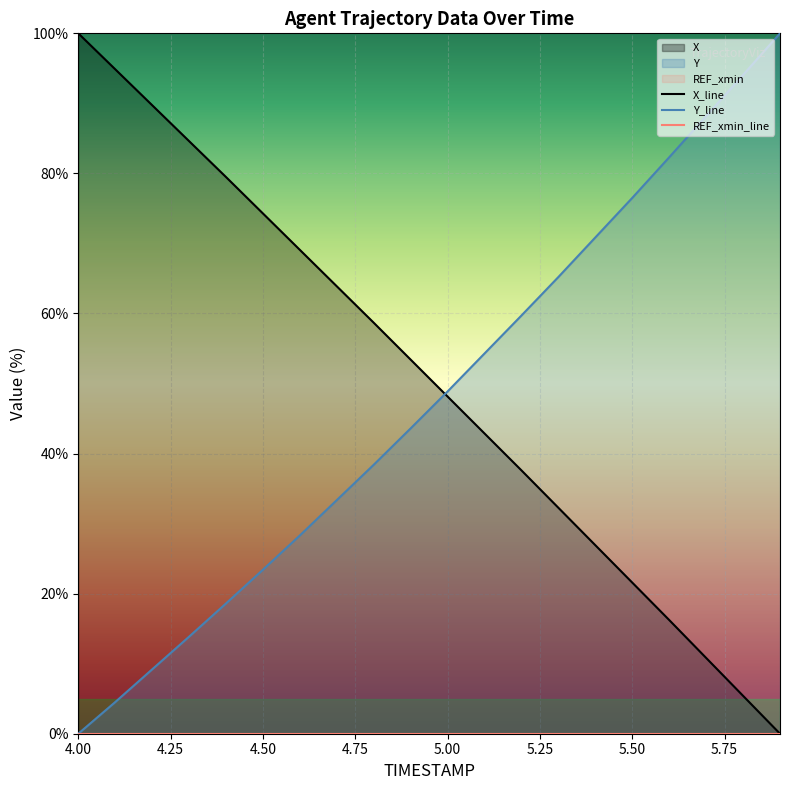

True or false: Y_line has a value of 48.9 at 5.00.

True